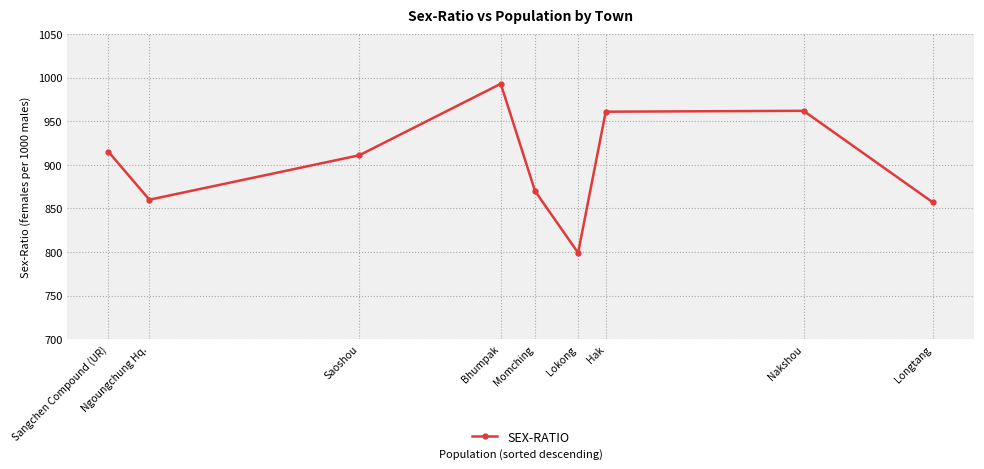

What is the ratio of the value at Sangchen Compound (UR) to the value at Longtang?

1.1